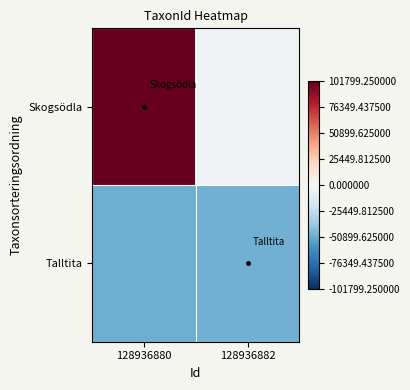

Reading left to right, extract all data points from this chart.

Skogsödla: 128936880=101799.2	128936882=-3434.8
Talltita: 128936880=-49795.8	128936882=-48568.8